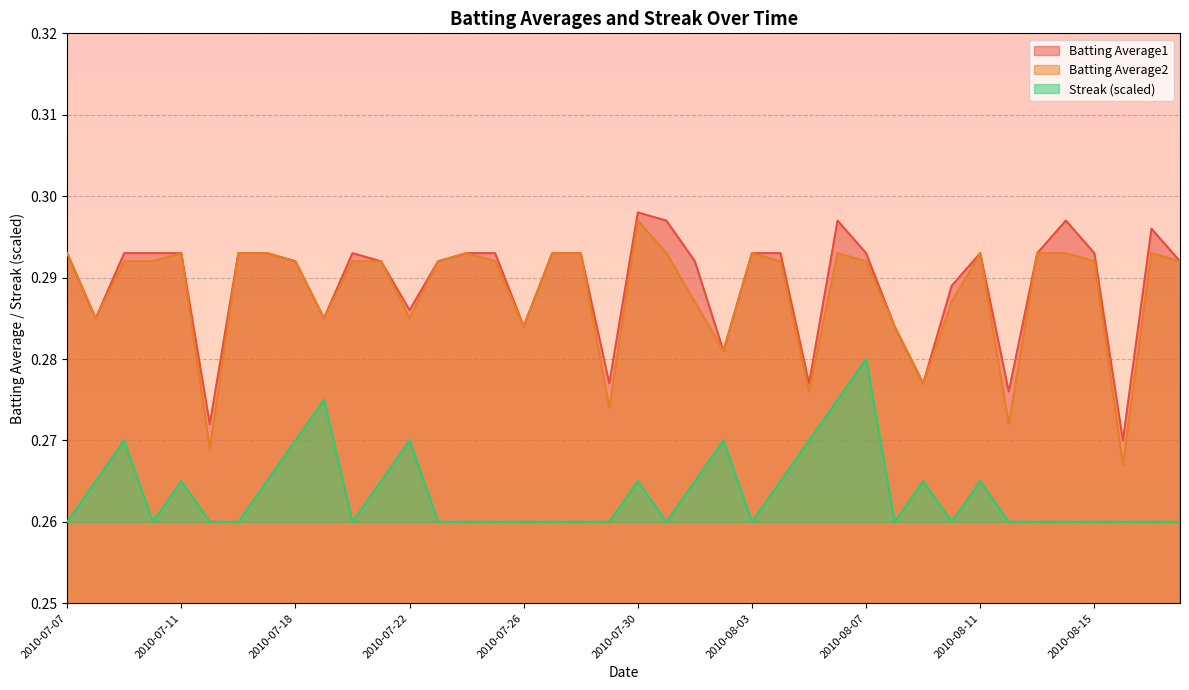

Reading right to left, transcribe all the data shown in this chart.

Batting Average1: 2010-08-18=0.3	2010-08-17=0.3	2010-08-16=0.3	2010-08-15=0.3	2010-08-14=0.3	2010-08-13=0.3	2010-08-12=0.3	2010-08-11=0.3	2010-08-10=0.3	2010-08-09=0.3	2010-08-08=0.3	2010-08-07=0.3	2010-08-06=0.3	2010-08-05=0.3	2010-08-04=0.3	2010-08-03=0.3	2010-08-02=0.3	2010-08-01=0.3	2010-07-31=0.3	2010-07-30=0.3	2010-07-29=0.3	2010-07-28=0.3	2010-07-27=0.3	2010-07-26=0.3	2010-07-25=0.3	2010-07-24=0.3	2010-07-23=0.3	2010-07-22=0.3	2010-07-21=0.3	2010-07-20=0.3	2010-07-19=0.3	2010-07-18=0.3	2010-07-17=0.3	2010-07-16=0.3	2010-07-15=0.3	2010-07-11=0.3	2010-07-10=0.3	2010-07-09=0.3	2010-07-08=0.3	2010-07-07=0.3
Batting Average2: 2010-08-18=0.3	2010-08-17=0.3	2010-08-16=0.3	2010-08-15=0.3	2010-08-14=0.3	2010-08-13=0.3	2010-08-12=0.3	2010-08-11=0.3	2010-08-10=0.3	2010-08-09=0.3	2010-08-08=0.3	2010-08-07=0.3	2010-08-06=0.3	2010-08-05=0.3	2010-08-04=0.3	2010-08-03=0.3	2010-08-02=0.3	2010-08-01=0.3	2010-07-31=0.3	2010-07-30=0.3	2010-07-29=0.3	2010-07-28=0.3	2010-07-27=0.3	2010-07-26=0.3	2010-07-25=0.3	2010-07-24=0.3	2010-07-23=0.3	2010-07-22=0.3	2010-07-21=0.3	2010-07-20=0.3	2010-07-19=0.3	2010-07-18=0.3	2010-07-17=0.3	2010-07-16=0.3	2010-07-15=0.3	2010-07-11=0.3	2010-07-10=0.3	2010-07-09=0.3	2010-07-08=0.3	2010-07-07=0.3
Streak: 2010-08-18=0.3	2010-08-17=0.3	2010-08-16=0.3	2010-08-15=0.3	2010-08-14=0.3	2010-08-13=0.3	2010-08-12=0.3	2010-08-11=0.3	2010-08-10=0.3	2010-08-09=0.3	2010-08-08=0.3	2010-08-07=0.3	2010-08-06=0.3	2010-08-05=0.3	2010-08-04=0.3	2010-08-03=0.3	2010-08-02=0.3	2010-08-01=0.3	2010-07-31=0.3	2010-07-30=0.3	2010-07-29=0.3	2010-07-28=0.3	2010-07-27=0.3	2010-07-26=0.3	2010-07-25=0.3	2010-07-24=0.3	2010-07-23=0.3	2010-07-22=0.3	2010-07-21=0.3	2010-07-20=0.3	2010-07-19=0.3	2010-07-18=0.3	2010-07-17=0.3	2010-07-16=0.3	2010-07-15=0.3	2010-07-11=0.3	2010-07-10=0.3	2010-07-09=0.3	2010-07-08=0.3	2010-07-07=0.3